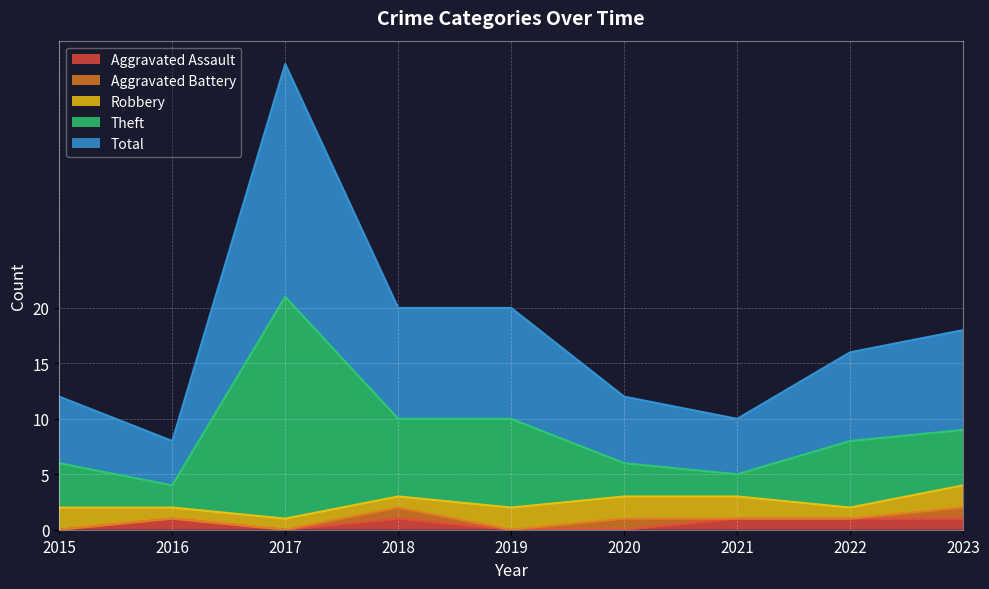

Which has a higher value, 2020 or 2015?

2020